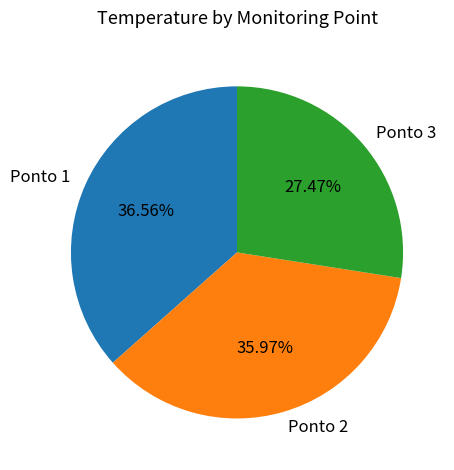

Between Ponto 3 and Ponto 1, which is larger?

Ponto 1